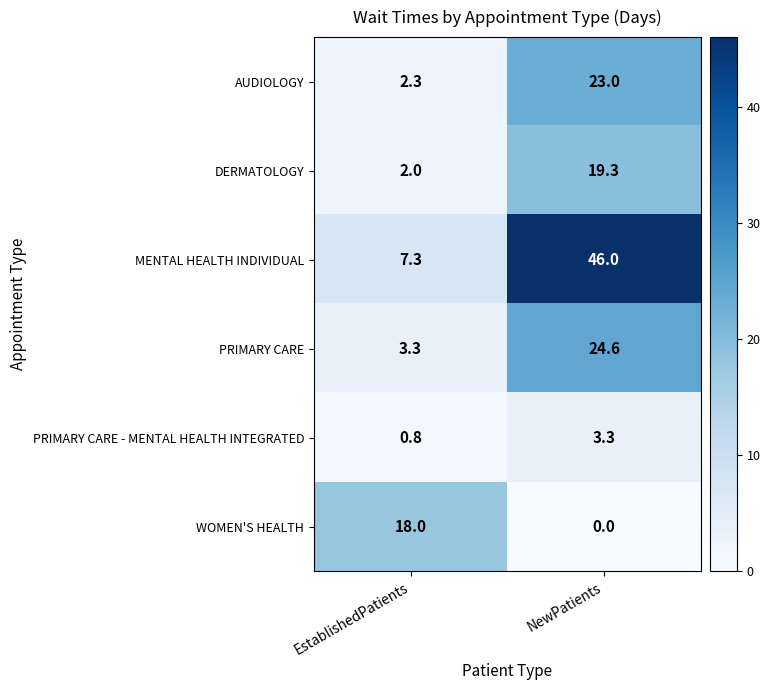

Count the number of categories in the chart.

2